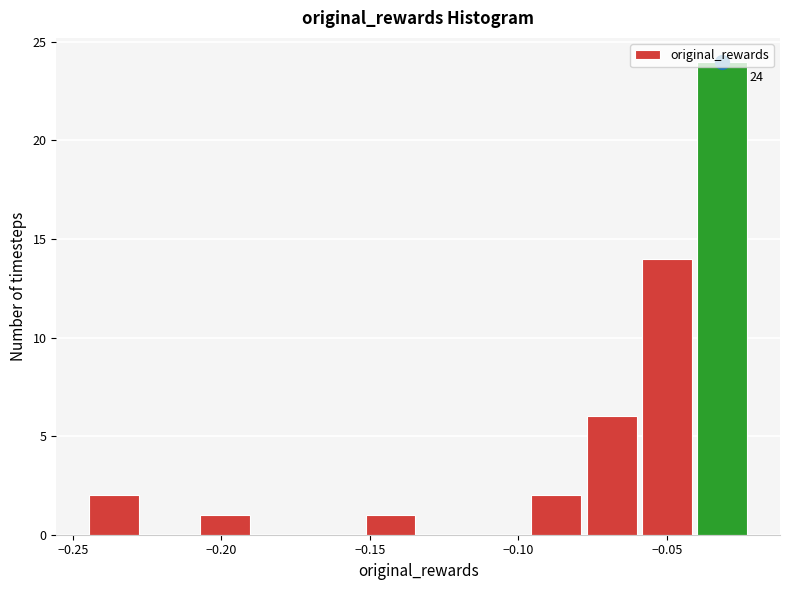

Read against the x-axis, roughly where is the centre of the tallest bar?

-0.030